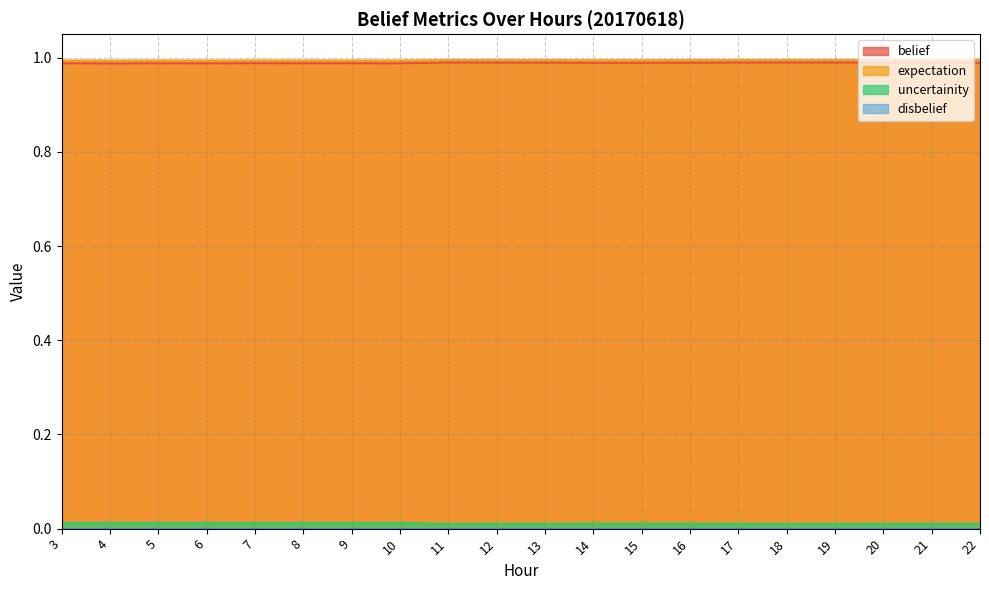

True or false: uncertainity and expectation intersect in this chart.

False